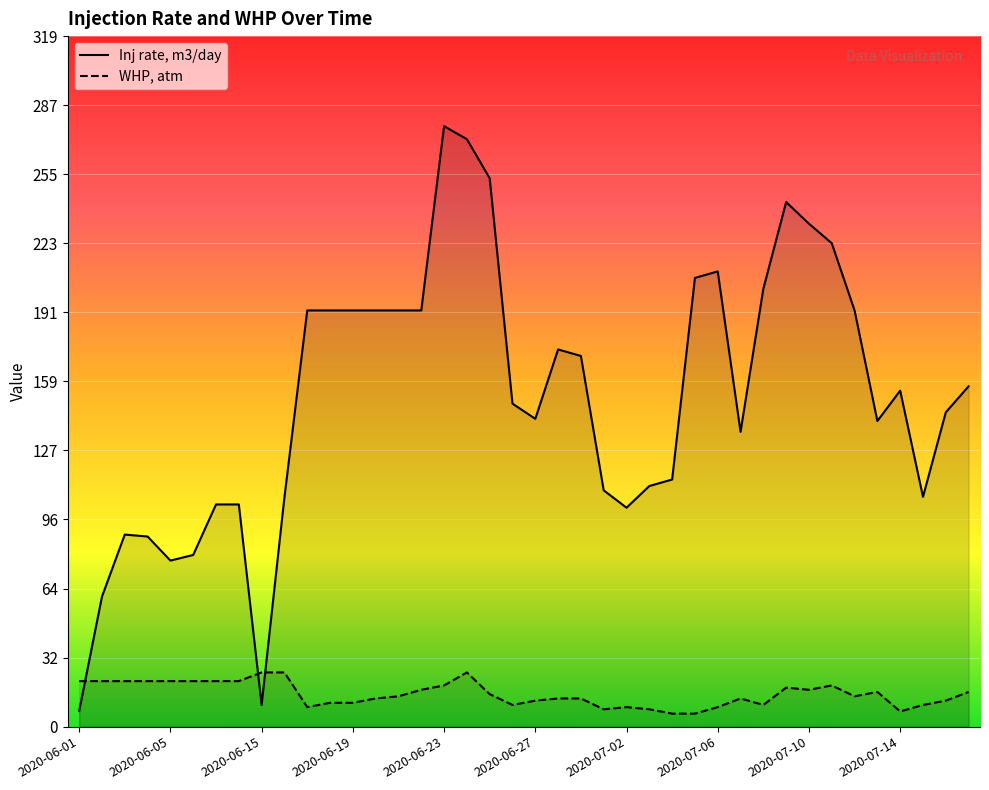

Which series ends up on top after the final intersection of Inj rate, m3/day and WHP, atm?

Inj rate, m3/day